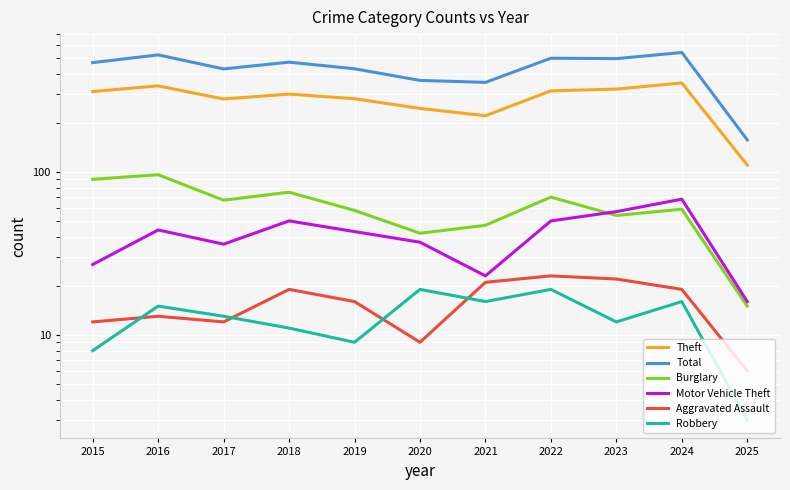

True or false: Theft has a value of 505 at 2019.

False